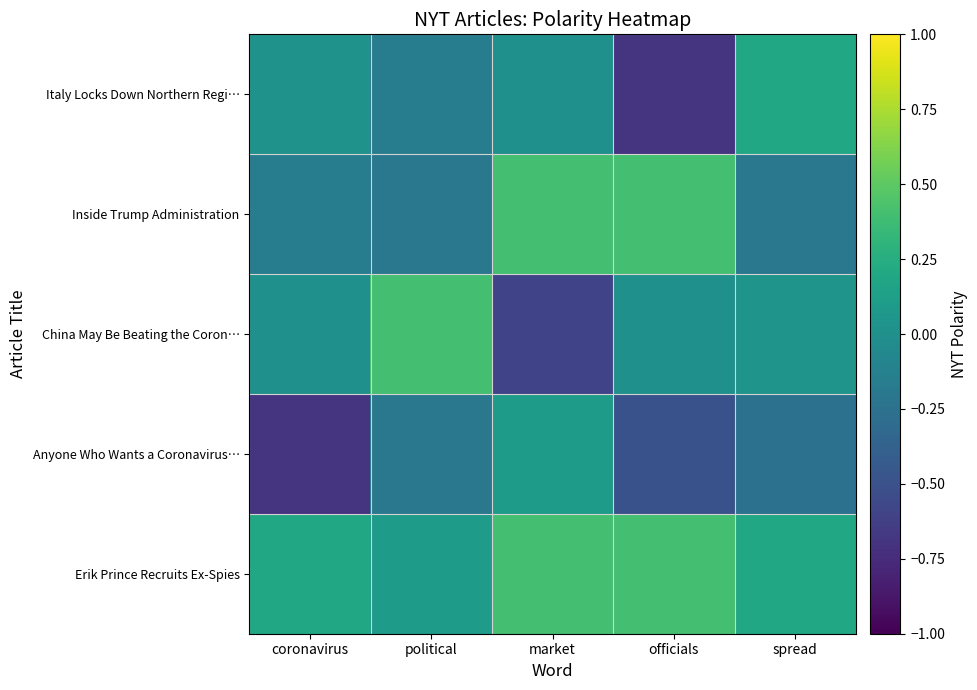

Which series has the largest range (max minus min)?

China May Be Beating the Coron…